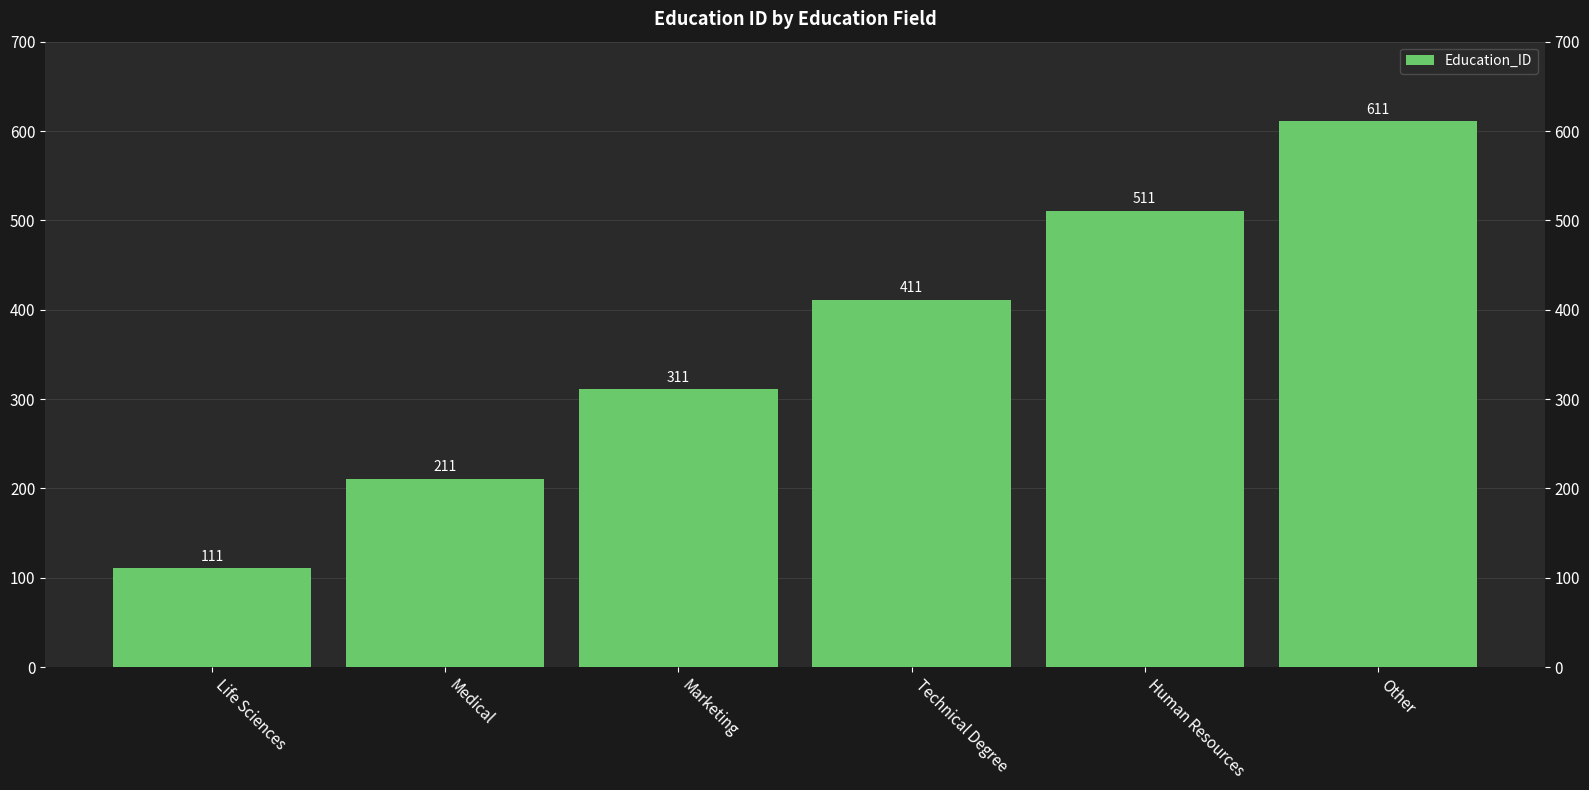

Count the values in the range 211 to 511.

4